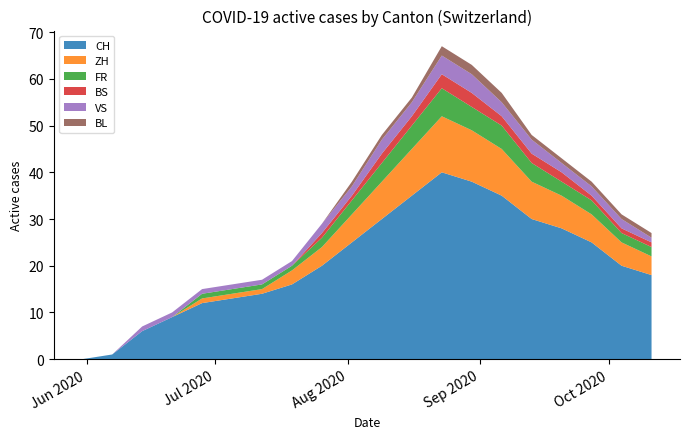

Reading left to right, transcribe all the data shown in this chart.

CH: 2020-05-31=0	2020-06-07=1	2020-06-14=6	2020-06-21=9	2020-06-28=12	2020-07-05=13	2020-07-12=14	2020-07-19=16	2020-07-26=20	2020-08-02=25	2020-08-09=30	2020-08-16=35	2020-08-23=40	2020-08-30=38	2020-09-06=35	2020-09-13=30	2020-09-20=28	2020-09-27=25	2020-10-04=20	2020-10-11=18
ZH: 2020-05-31=0	2020-06-07=0	2020-06-14=0	2020-06-21=0	2020-06-28=1	2020-07-05=1	2020-07-12=1	2020-07-19=3	2020-07-26=4	2020-08-02=6	2020-08-09=8	2020-08-16=10	2020-08-23=12	2020-08-30=11	2020-09-06=10	2020-09-13=8	2020-09-20=7	2020-09-27=6	2020-10-04=5	2020-10-11=4
FR: 2020-05-31=0	2020-06-07=0	2020-06-14=0	2020-06-21=0	2020-06-28=1	2020-07-05=1	2020-07-12=1	2020-07-19=1	2020-07-26=2	2020-08-02=3	2020-08-09=4	2020-08-16=5	2020-08-23=6	2020-08-30=5	2020-09-06=5	2020-09-13=4	2020-09-20=3	2020-09-27=3	2020-10-04=2	2020-10-11=2
BS: 2020-05-31=0	2020-06-07=0	2020-06-14=0	2020-06-21=0	2020-06-28=0	2020-07-05=0	2020-07-12=0	2020-07-19=0	2020-07-26=1	2020-08-02=1	2020-08-09=2	2020-08-16=2	2020-08-23=3	2020-08-30=3	2020-09-06=2	2020-09-13=2	2020-09-20=2	2020-09-27=1	2020-10-04=1	2020-10-11=1
VS: 2020-05-31=0	2020-06-07=0	2020-06-14=1	2020-06-21=1	2020-06-28=1	2020-07-05=1	2020-07-12=1	2020-07-19=1	2020-07-26=2	2020-08-02=2	2020-08-09=3	2020-08-16=3	2020-08-23=4	2020-08-30=4	2020-09-06=3	2020-09-13=3	2020-09-20=2	2020-09-27=2	2020-10-04=2	2020-10-11=1
BL: 2020-05-31=0	2020-06-07=0	2020-06-14=0	2020-06-21=0	2020-06-28=0	2020-07-05=0	2020-07-12=0	2020-07-19=0	2020-07-26=0	2020-08-02=1	2020-08-09=1	2020-08-16=1	2020-08-23=2	2020-08-30=2	2020-09-06=2	2020-09-13=1	2020-09-20=1	2020-09-27=1	2020-10-04=1	2020-10-11=1